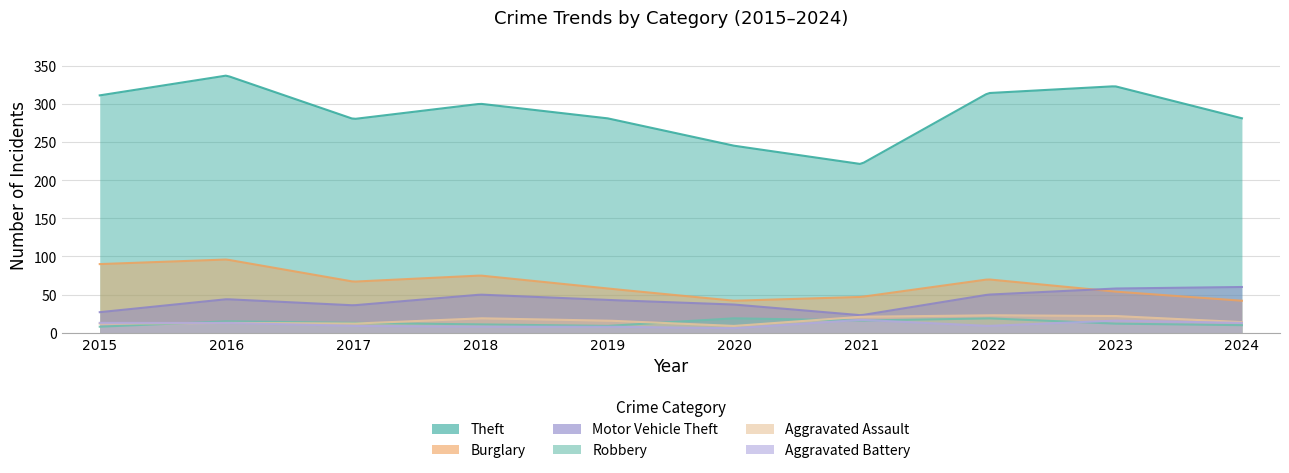

True or false: Aggravated Battery and Aggravated Assault intersect in this chart.

False